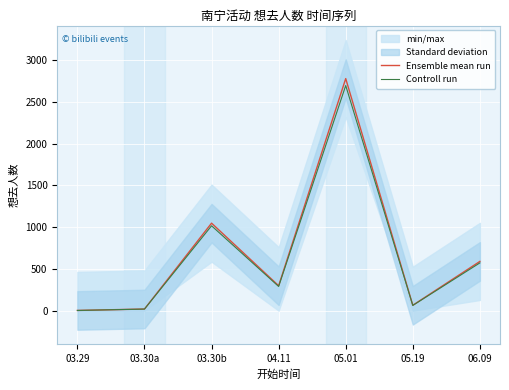

True or false: Ensemble mean run and Controll run cross at least once.

False